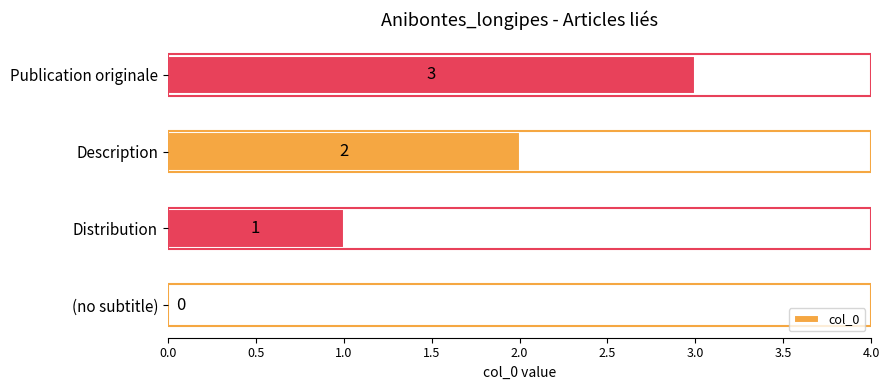

Are the bars horizontal?

Yes